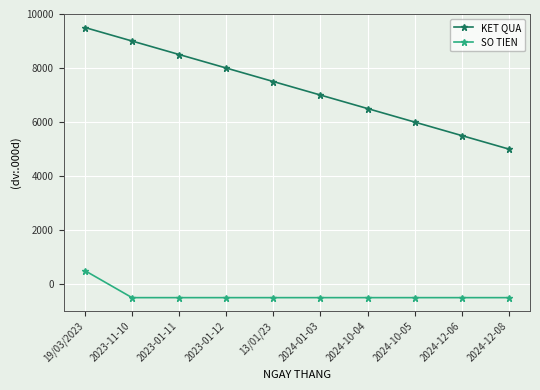

True or false: KET QUA and SO TIEN intersect in this chart.

False